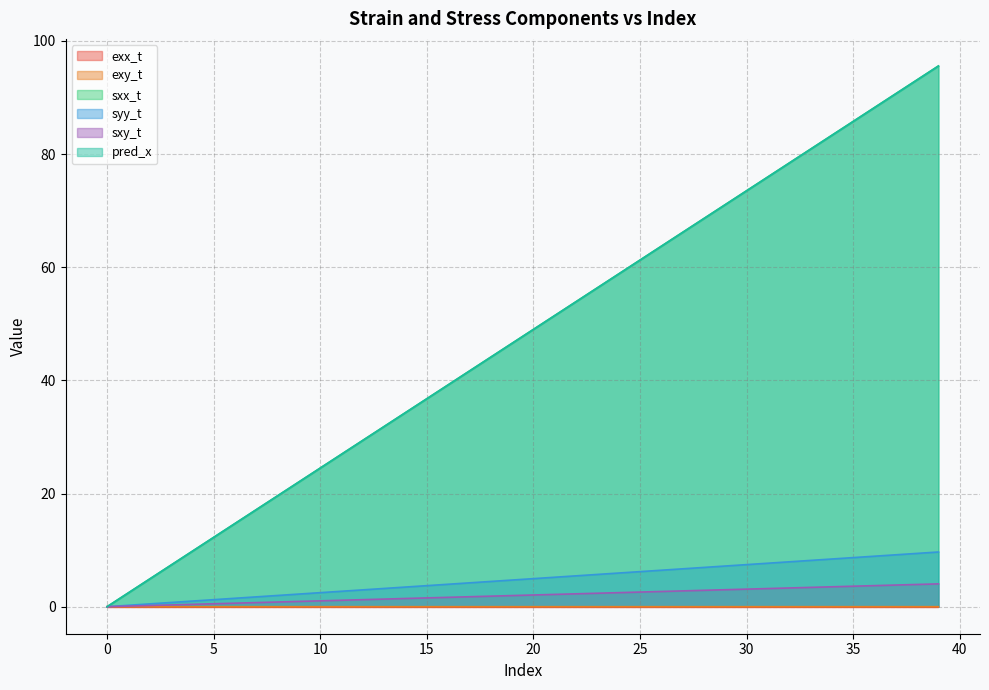

Which series has the largest range (max minus min)?

sxx_t